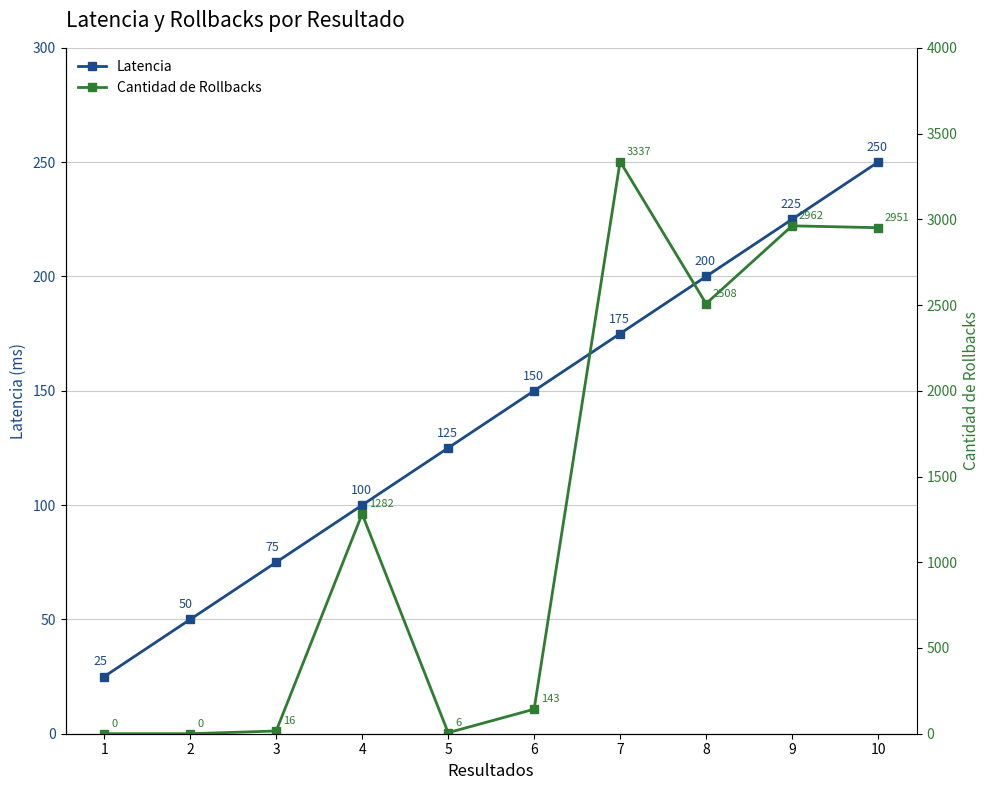

How many intersections are there between Latencia and Cantidad de Rollbacks?

3